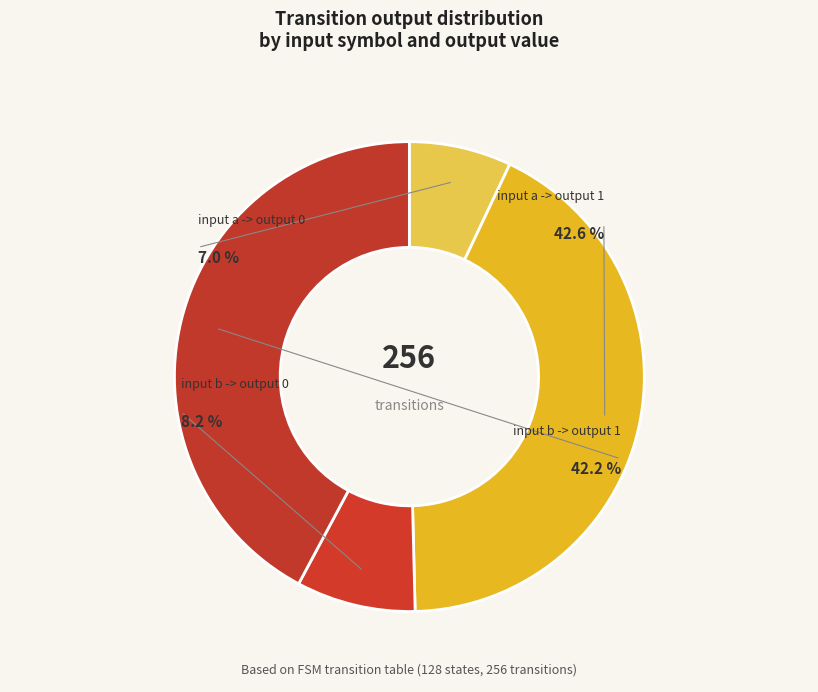

How many slices are in this pie chart?

4